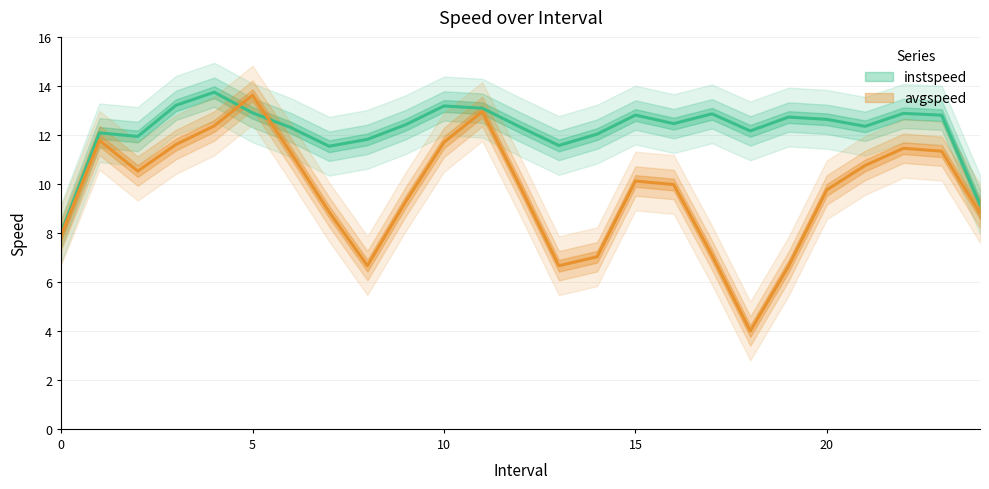

Rank the series at 21 from highest to lowest value.

instspeed, avgspeed